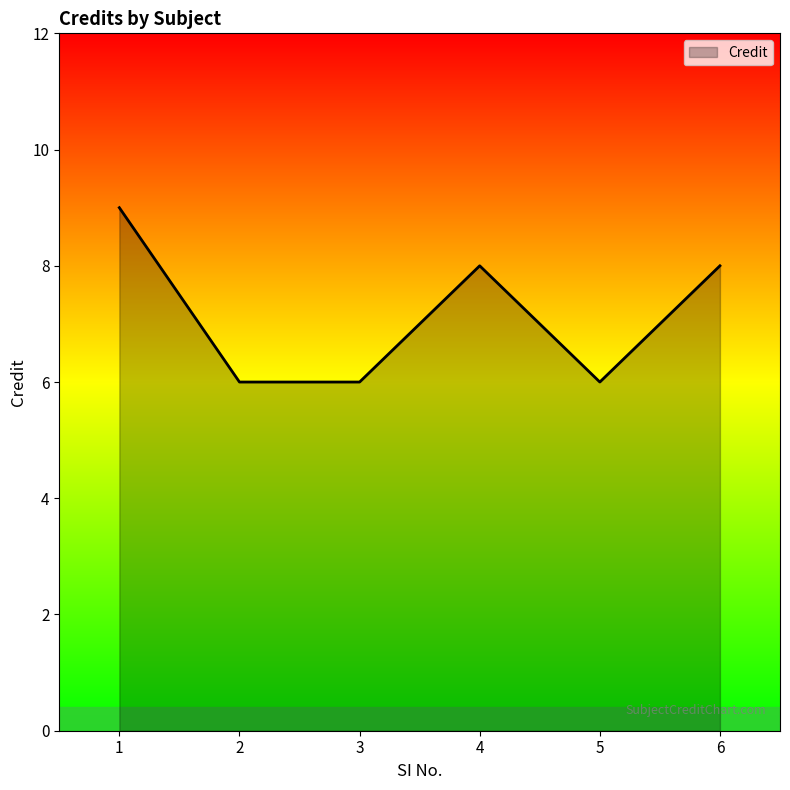

What is the sum of the values at 6 and 3?

14